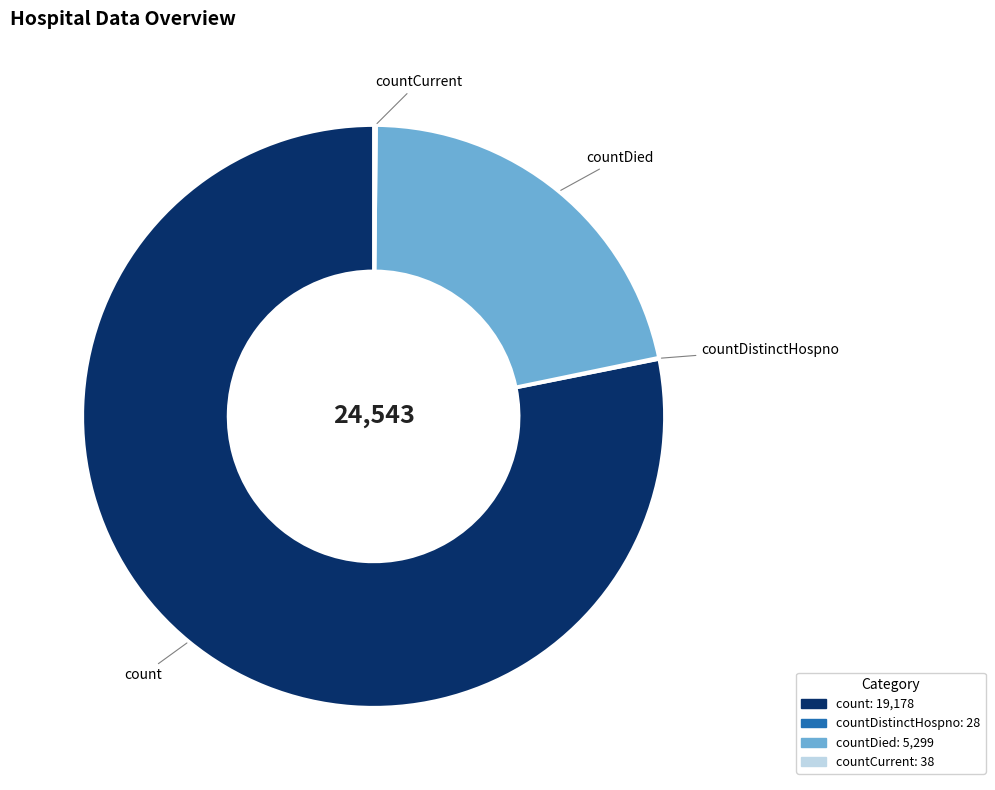

Does any single category account for the majority?

Yes